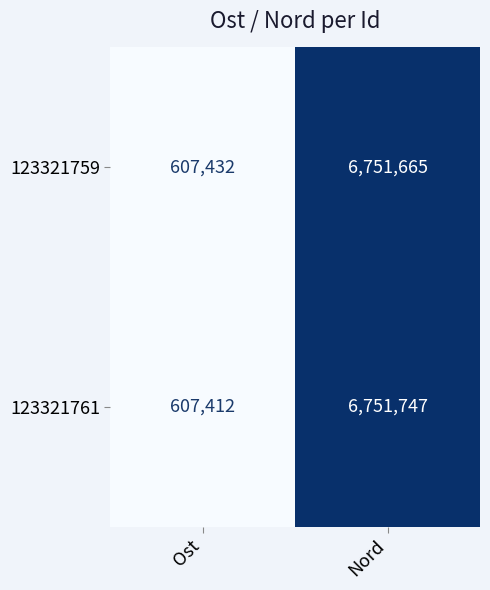

Which series has the widest spread of values?

123321761